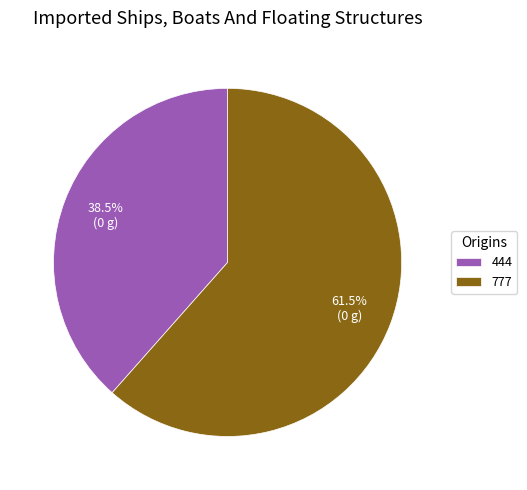

Do 444 and 777 together represent more than half of the pie?

Yes